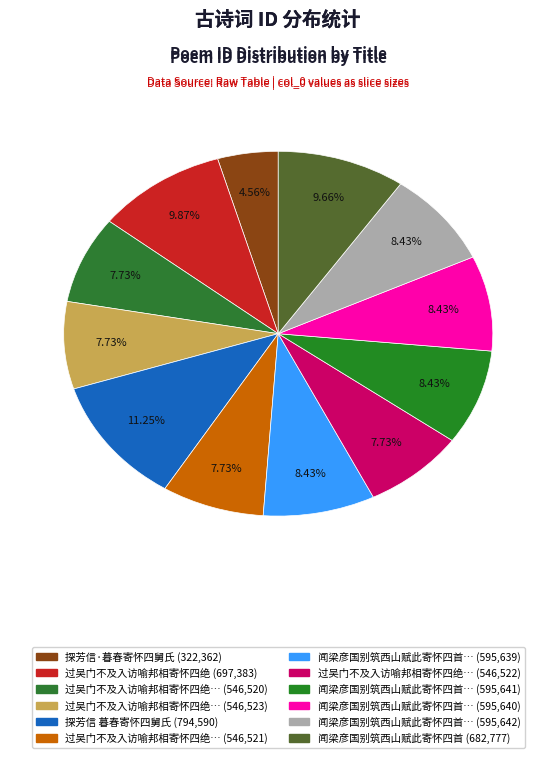

How many segments does this pie chart have?

12